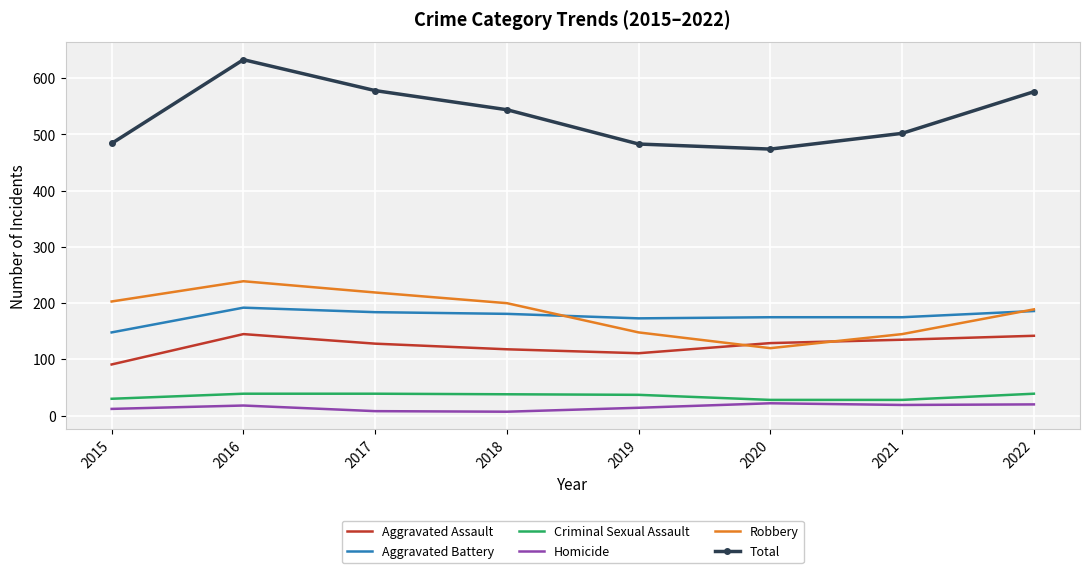

Where does the Aggravated Battery series first go above 181?

2016